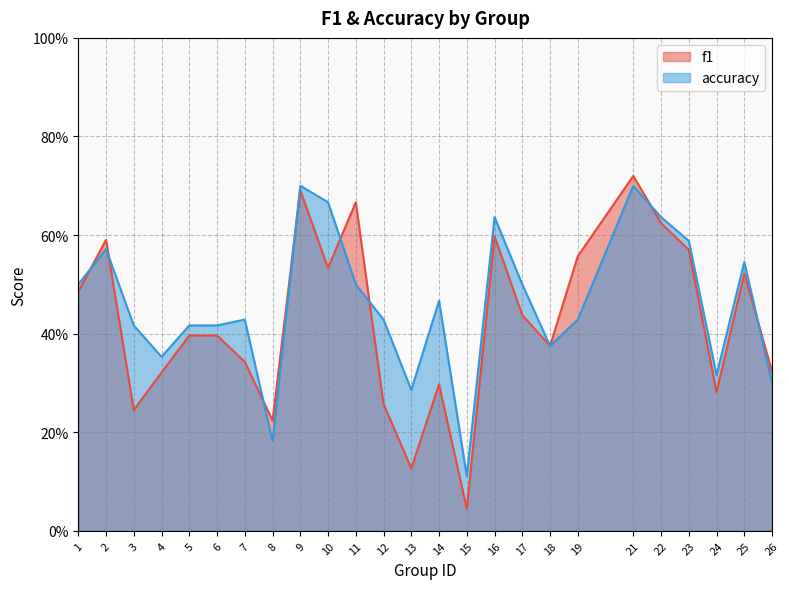

List the series in order of their peak value, lowest first.

accuracy, f1